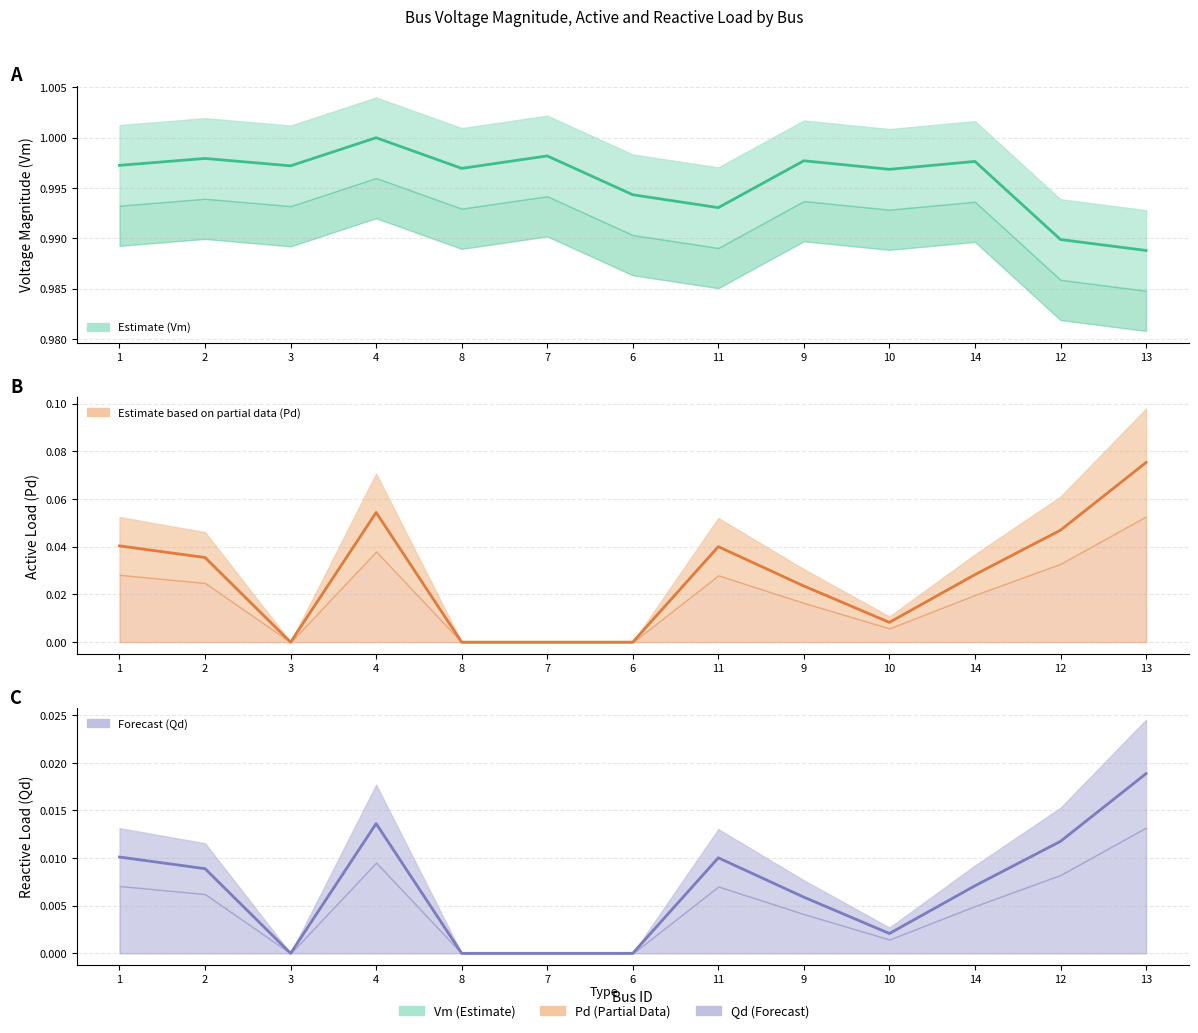

What is the label of the 13th point from the left?

13